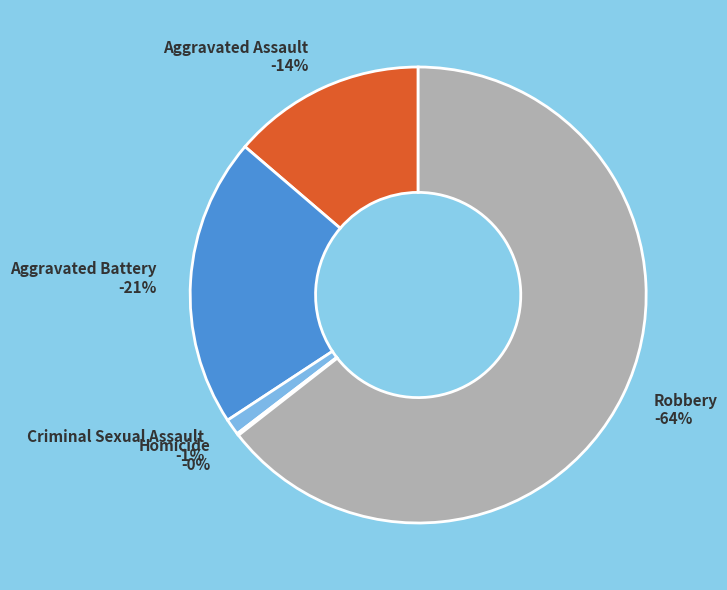

Count the number of slices in the pie.

5